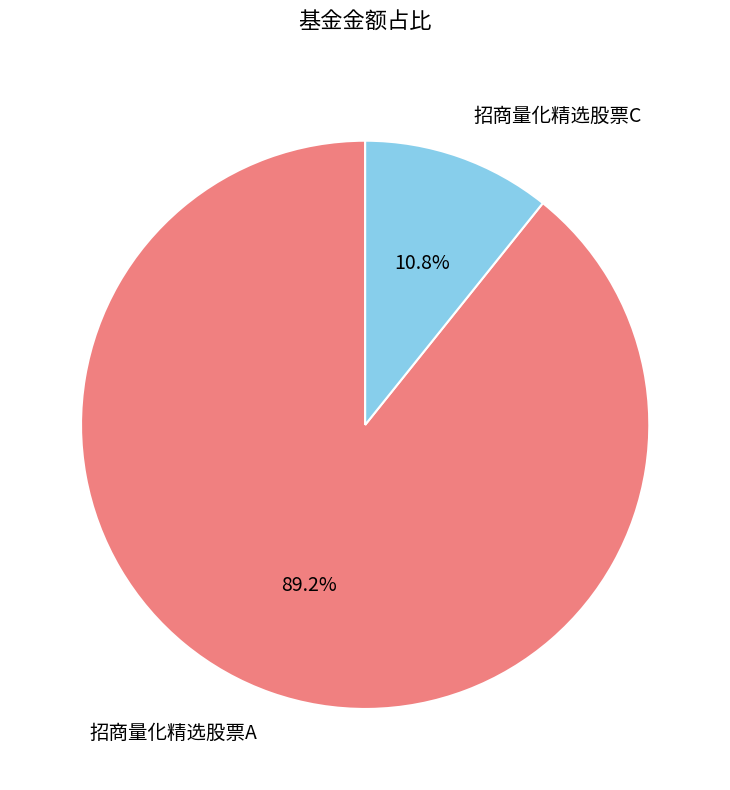

Which category has the smallest portion of the pie?

招商量化精选股票C